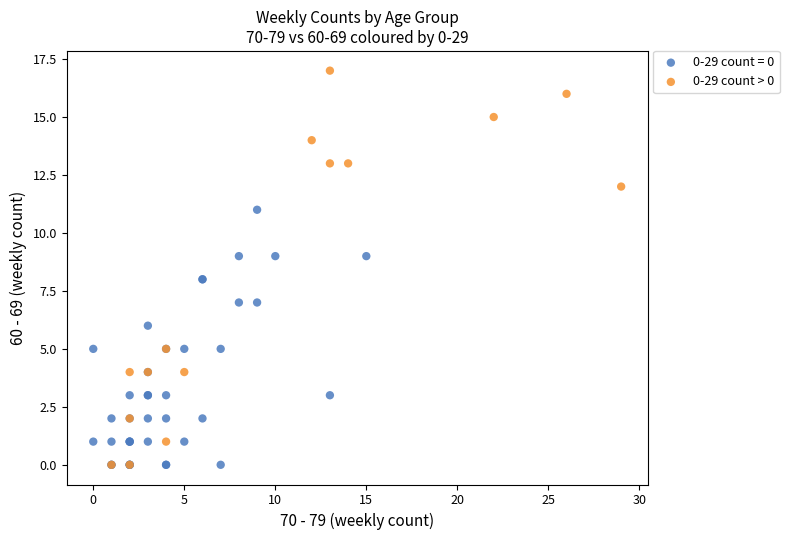

Which series has the widest spread of Y values?

0-29 count > 0